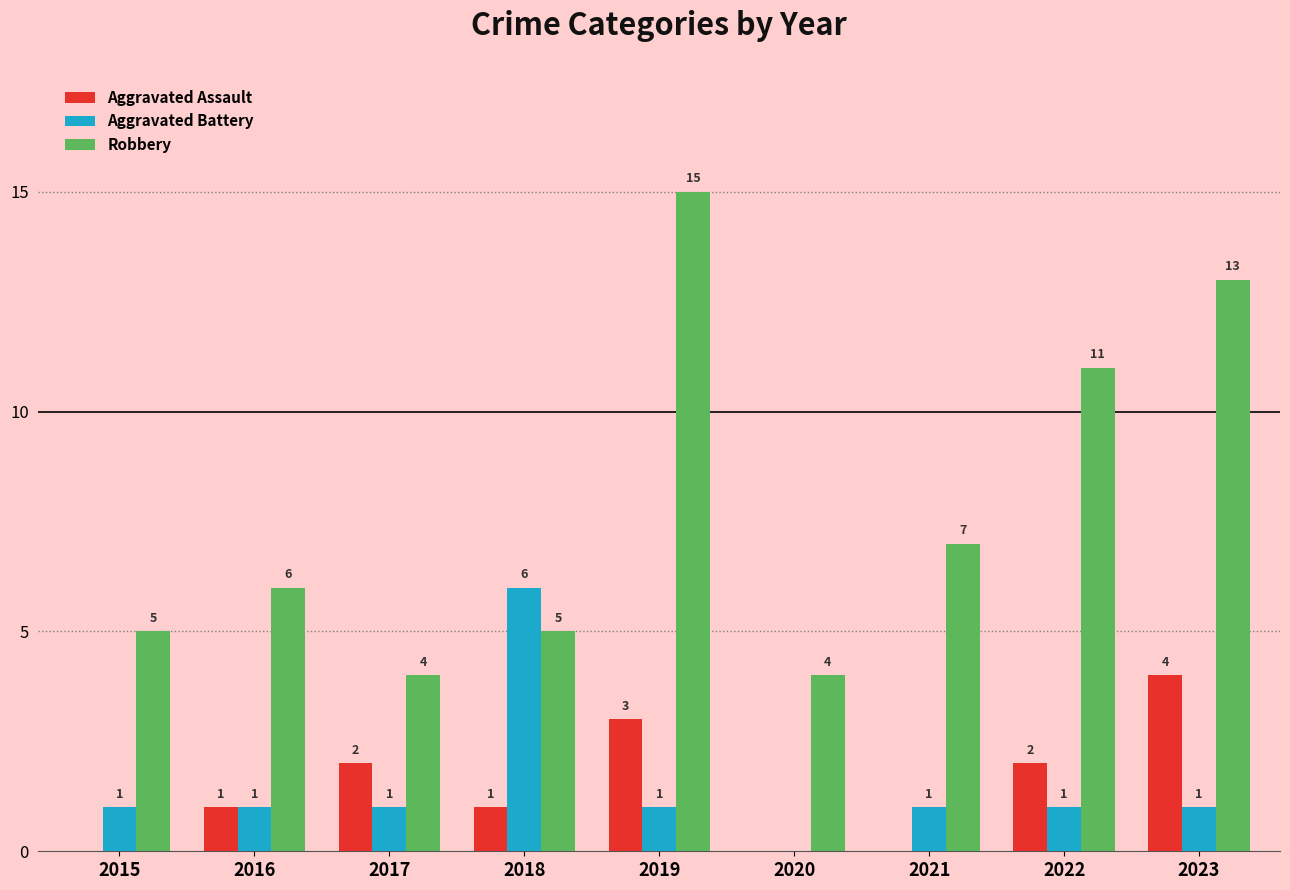

Does the chart contain stacked bars?

No